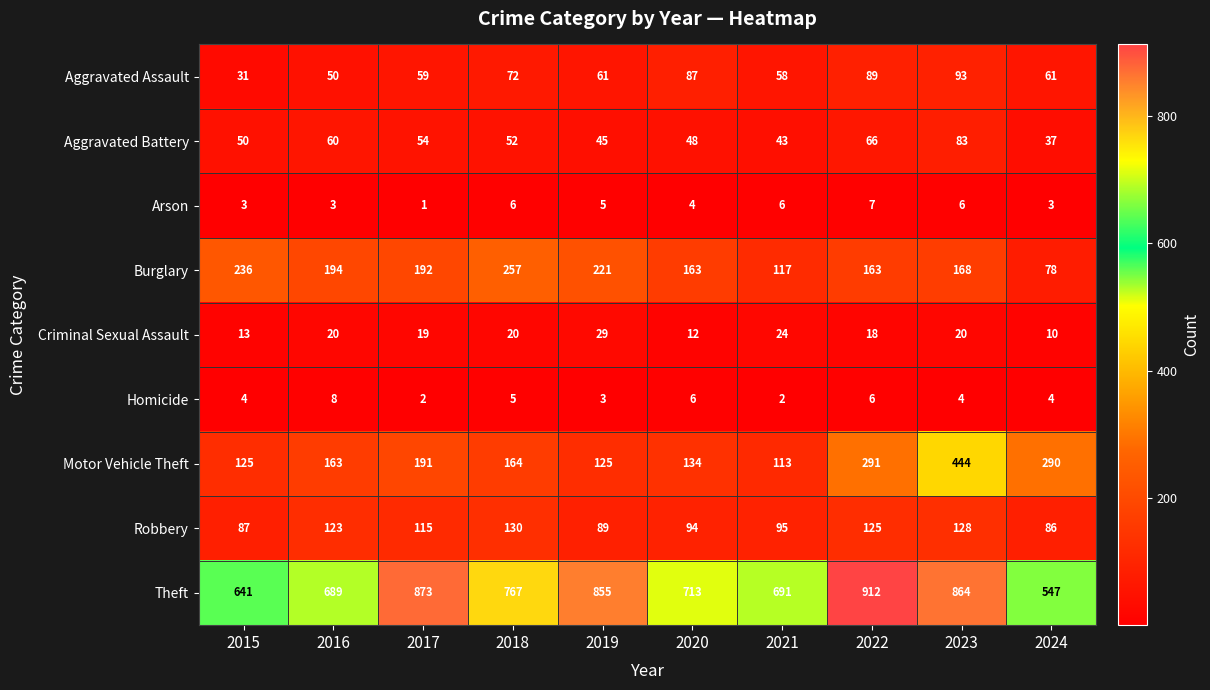

Which category has the highest value in the Burglary series?

2018